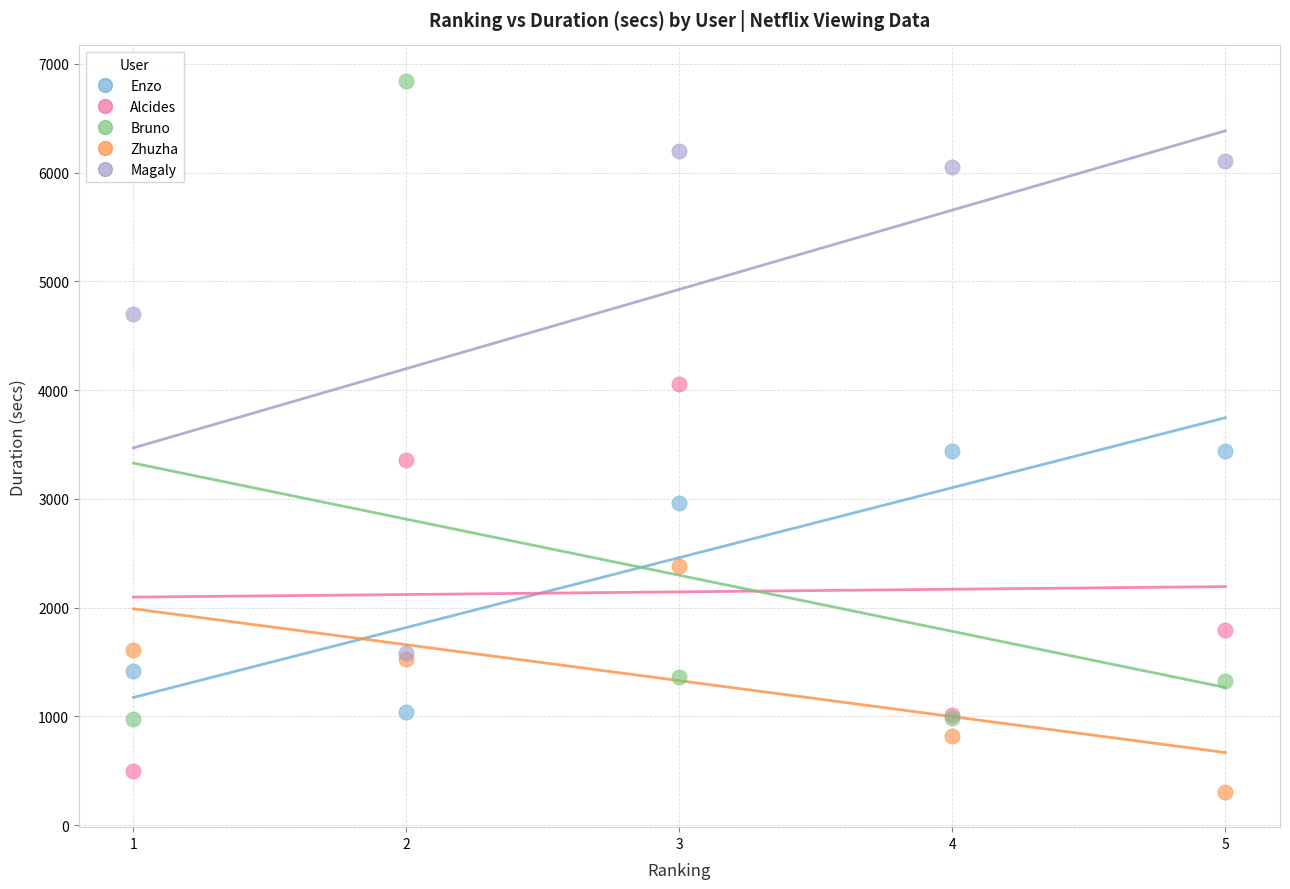

Which series contains the highest Y value?

Bruno